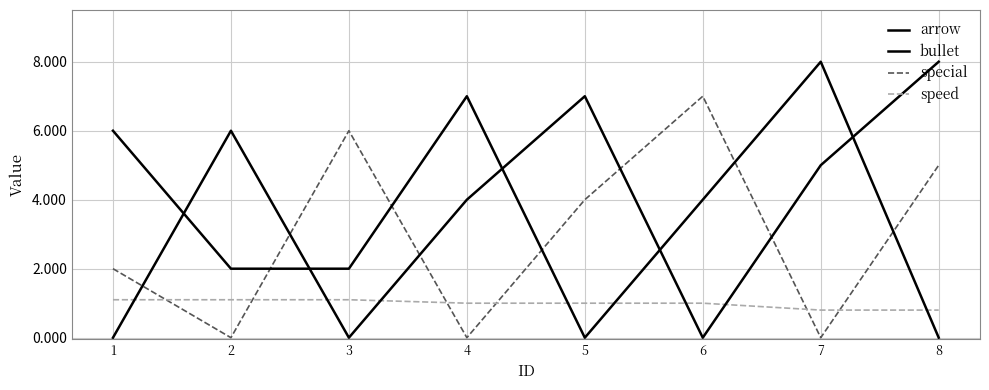

Is this an area chart (filled region under the line)?

No